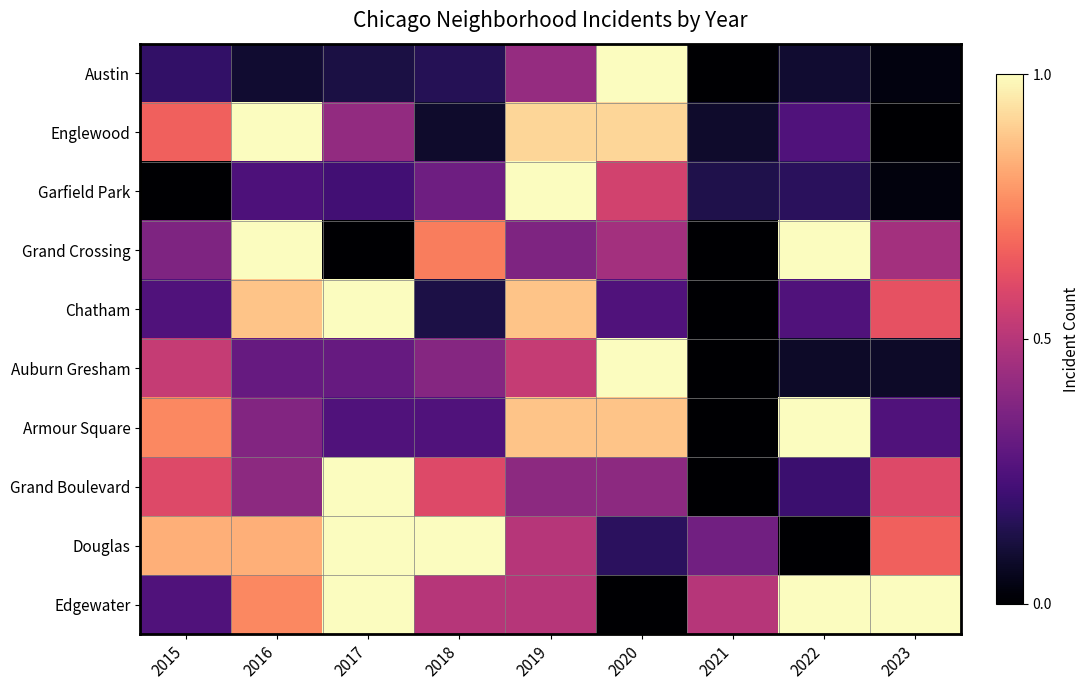

Rank the series by their maximum value, from highest to lowest.

Austin, Englewood, Garfield Park, Grand Crossing, Chatham, Auburn Gresham, Armour Square, Grand Boulevard, Douglas, Edgewater